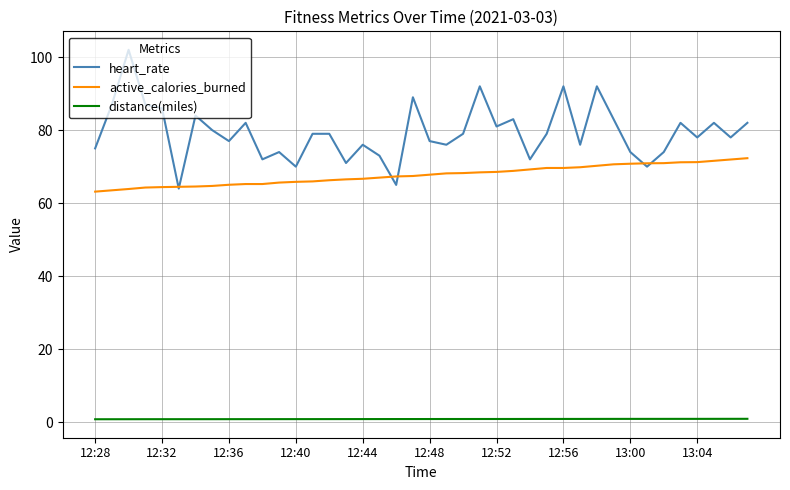

Is this an area chart (filled region under the line)?

No